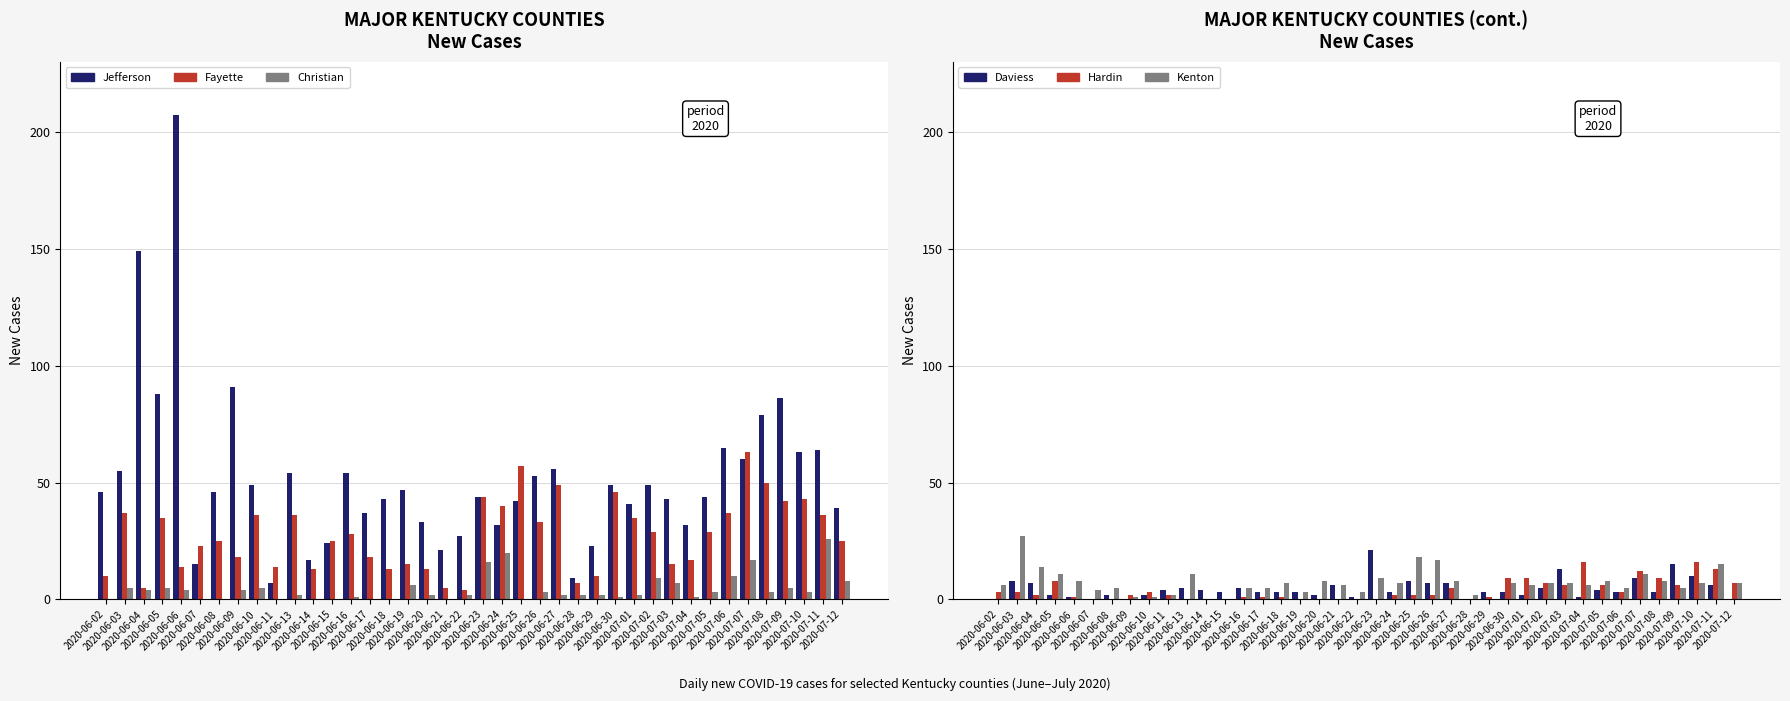

Which series changed the most between 2020-06-02 and 2020-07-04?

Jefferson